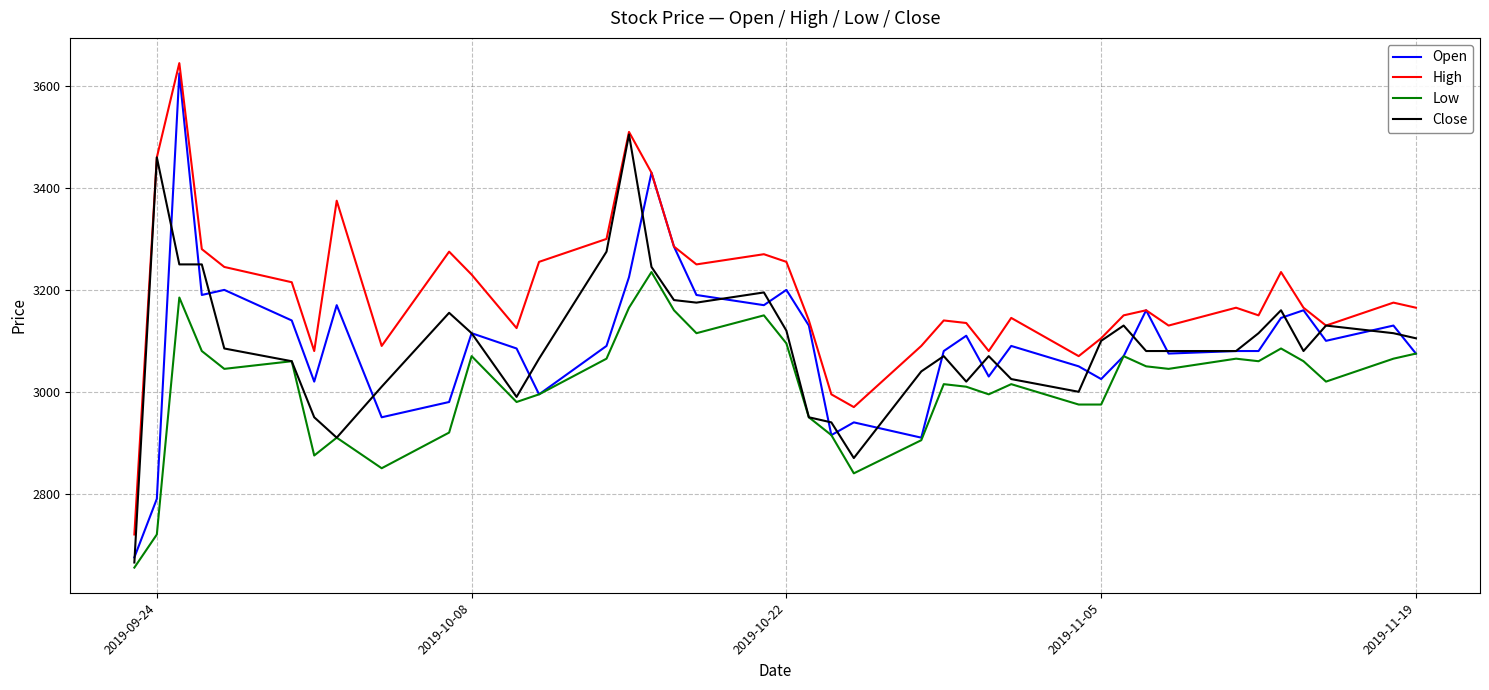

In High, how many points are higher than both neighbors (excluding endpoints)?

11